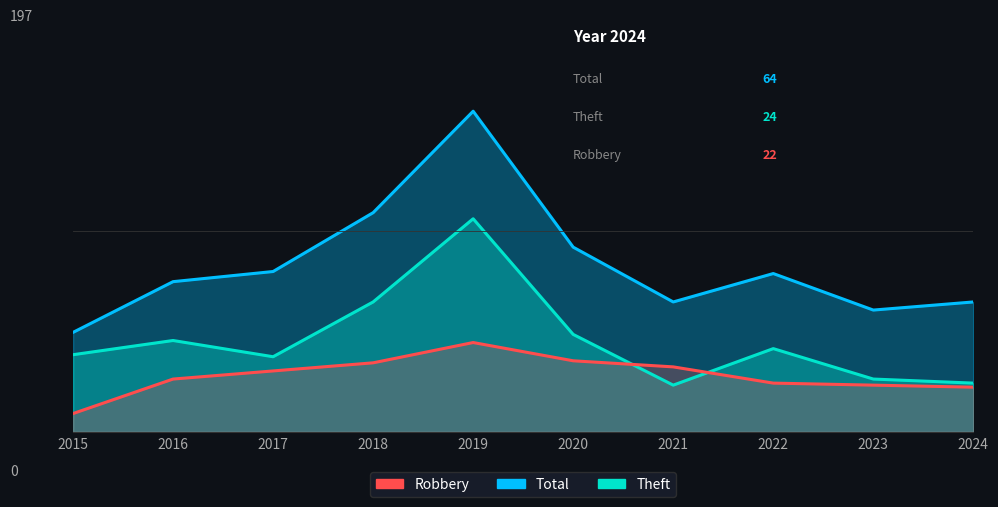

Is it true that Robbery equals 13 at 2017?

False